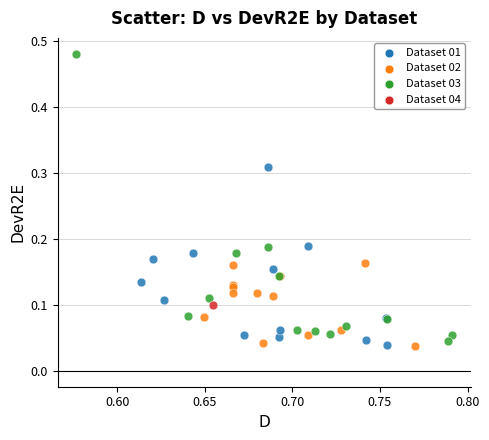

What are all the series names shown in the legend?

Dataset 01, Dataset 02, Dataset 03, Dataset 04